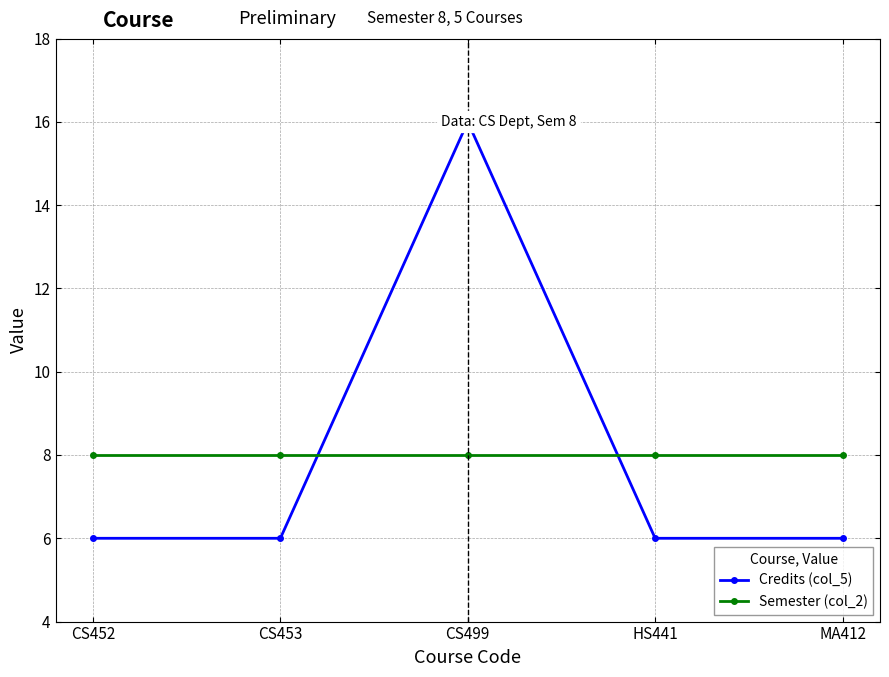

What is the difference between the Credits (col_5) values at CS453 and CS499?

10